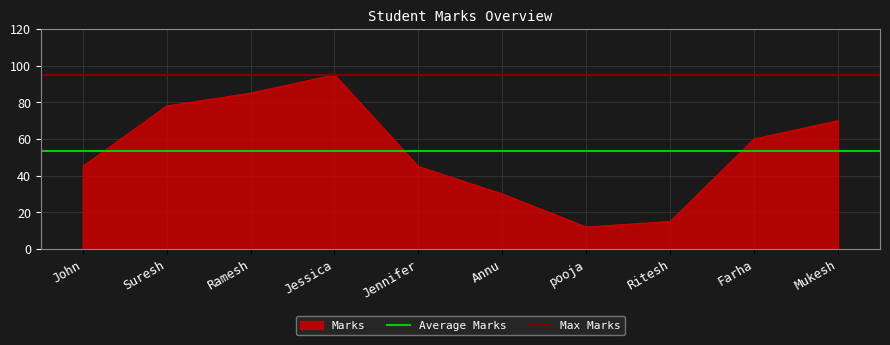

What is the average value of the Max Marks series?

95.0